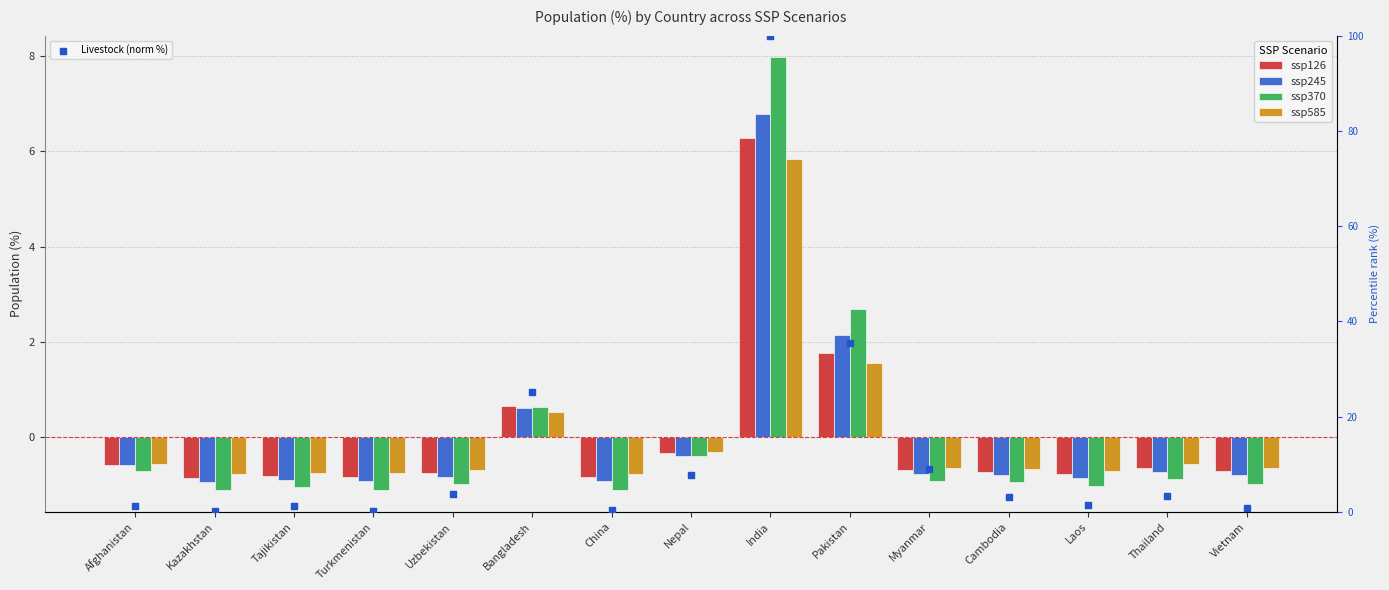

At how many categories does at least one series exceed 1?

11